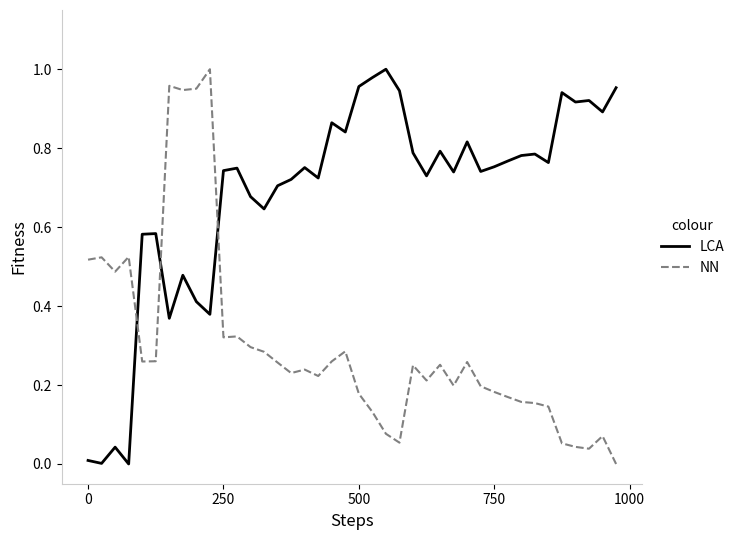

List the series in order of their overall mean, lowest first.

NN, LCA